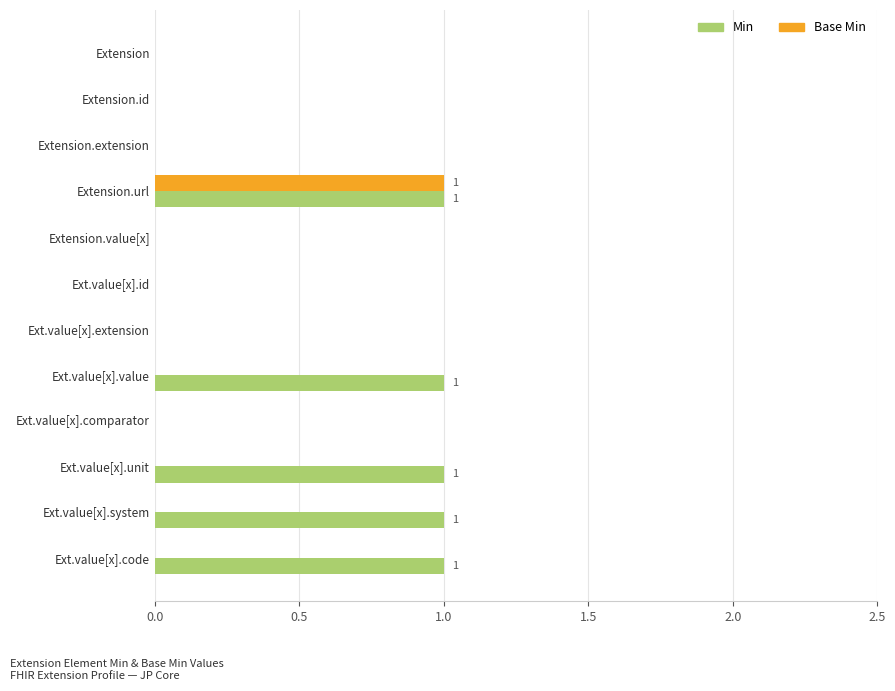

The value of Base Min at Ext.value[x].value is 0. True or false?

True